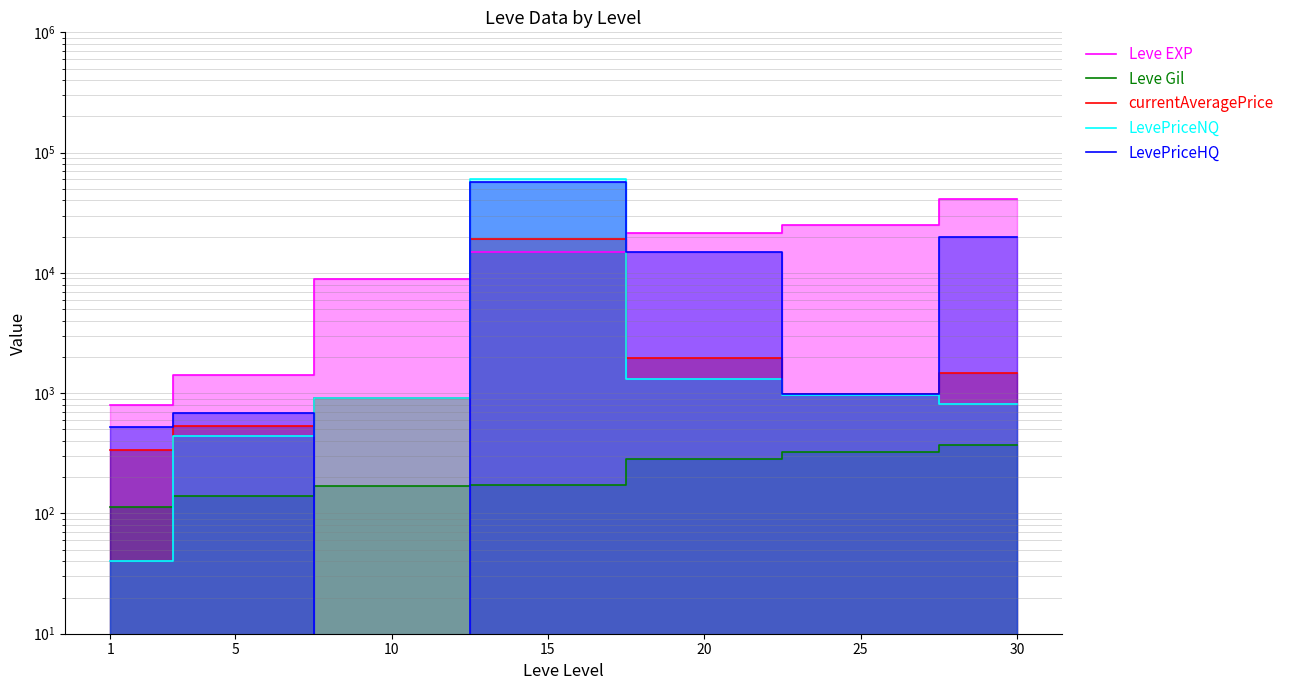

What is the sum of the LevePriceNQ values at 30 and 20?

2129.3